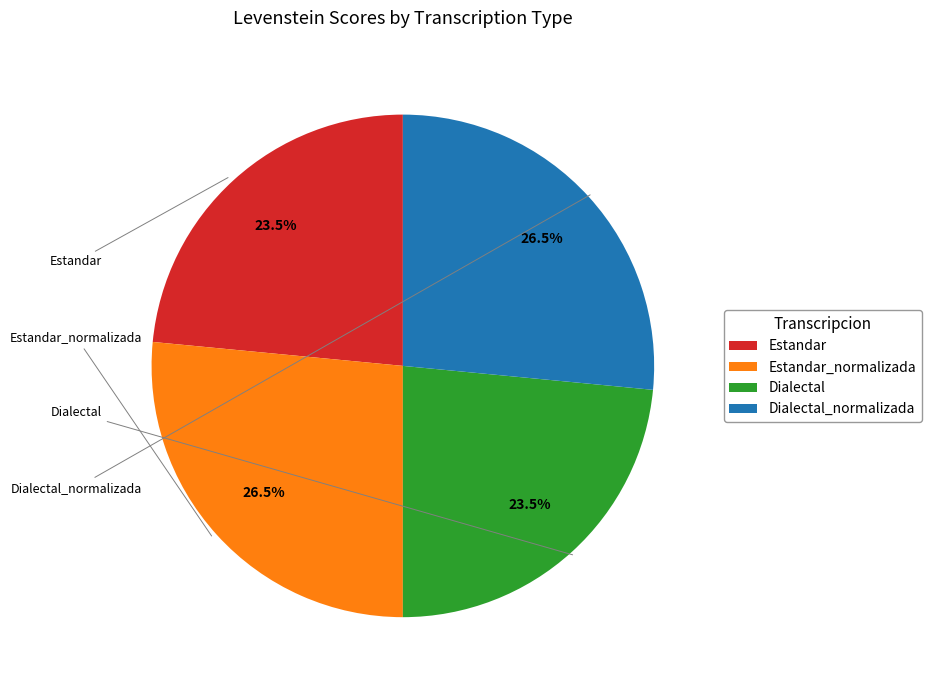

Between Estandar and Dialectal_normalizada, which is larger?

Dialectal_normalizada